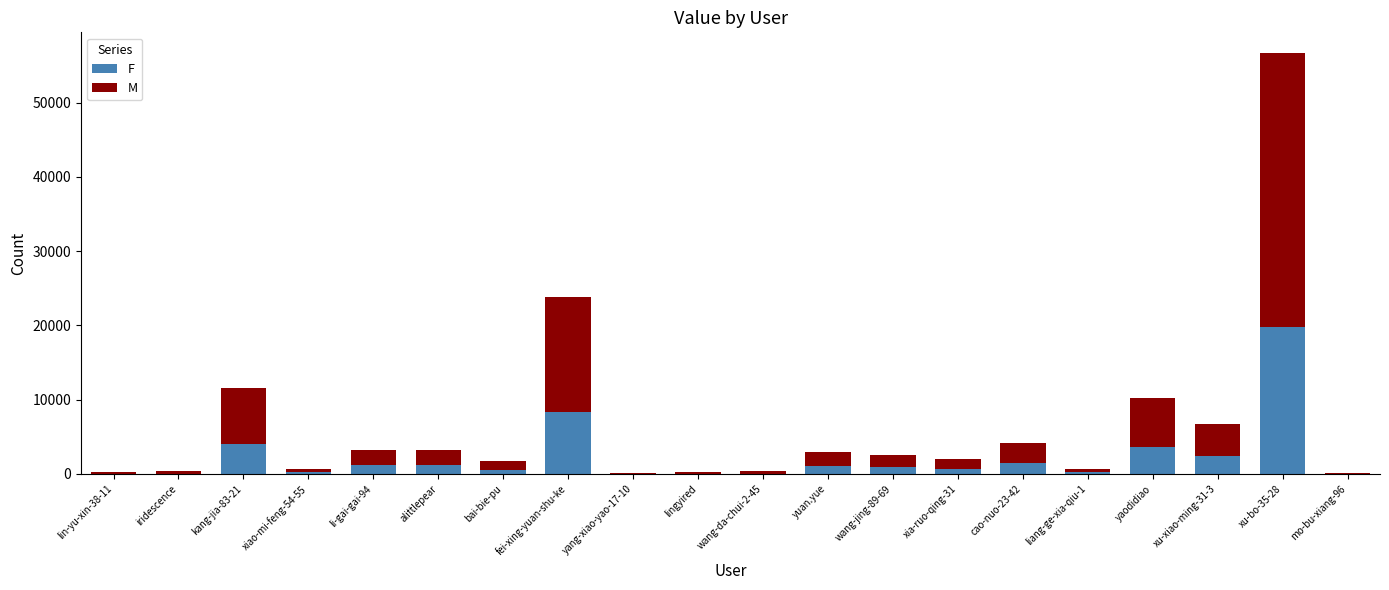

What is the total value across all series at lingyired?

291.0